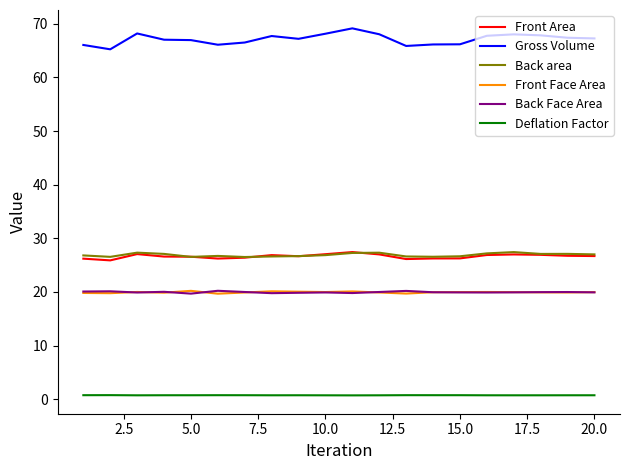

What is the maximum value for Back area?

27.4